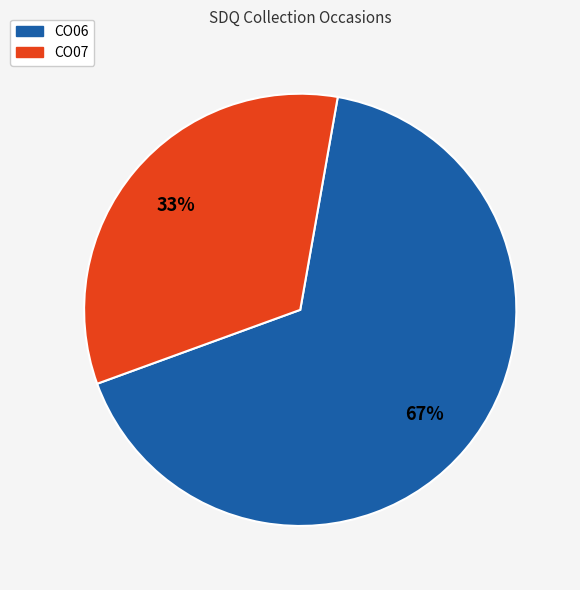

How many segments does this pie chart have?

2